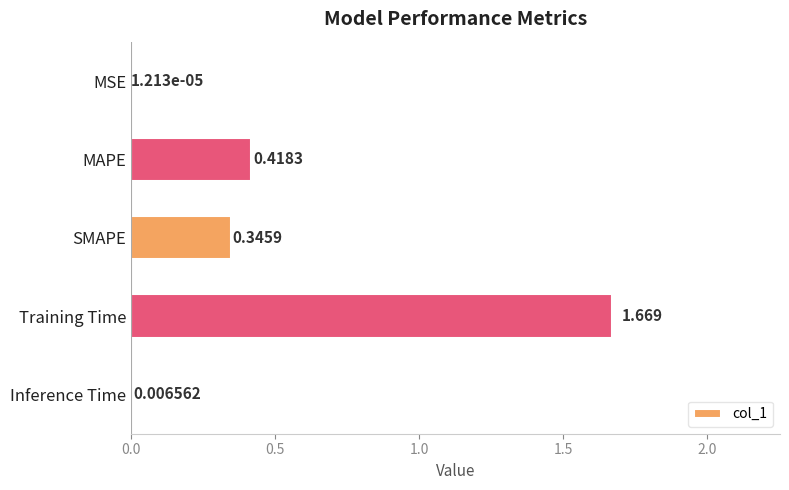

Which category has the highest value across all series?

Training Time